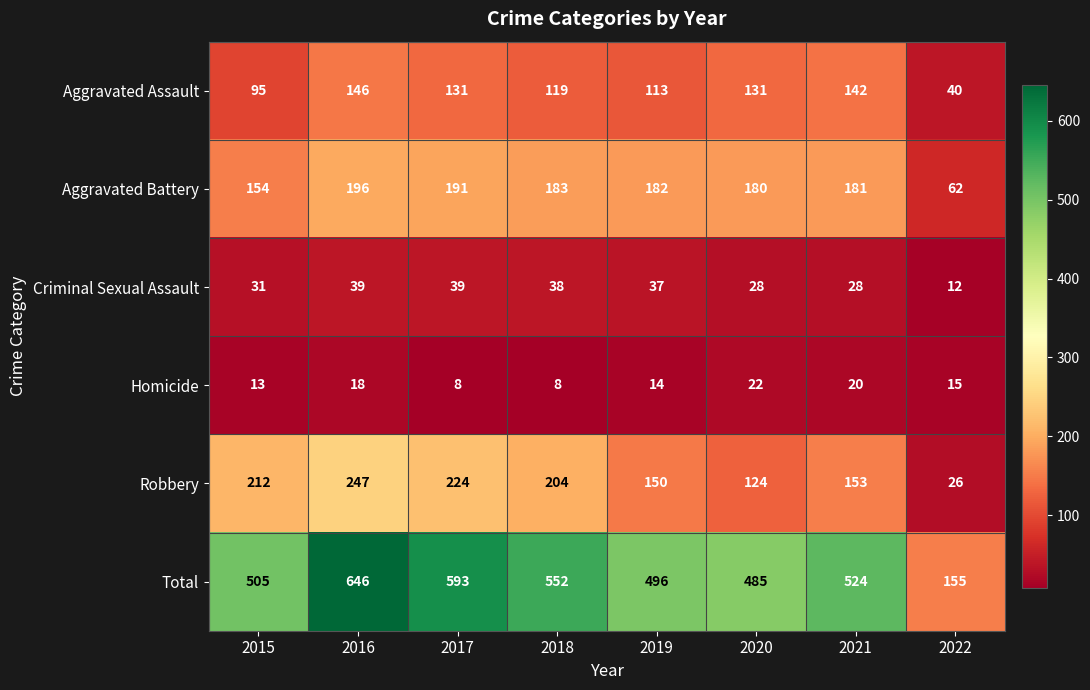

True or false: Total has a value of 227 at 2022.

False